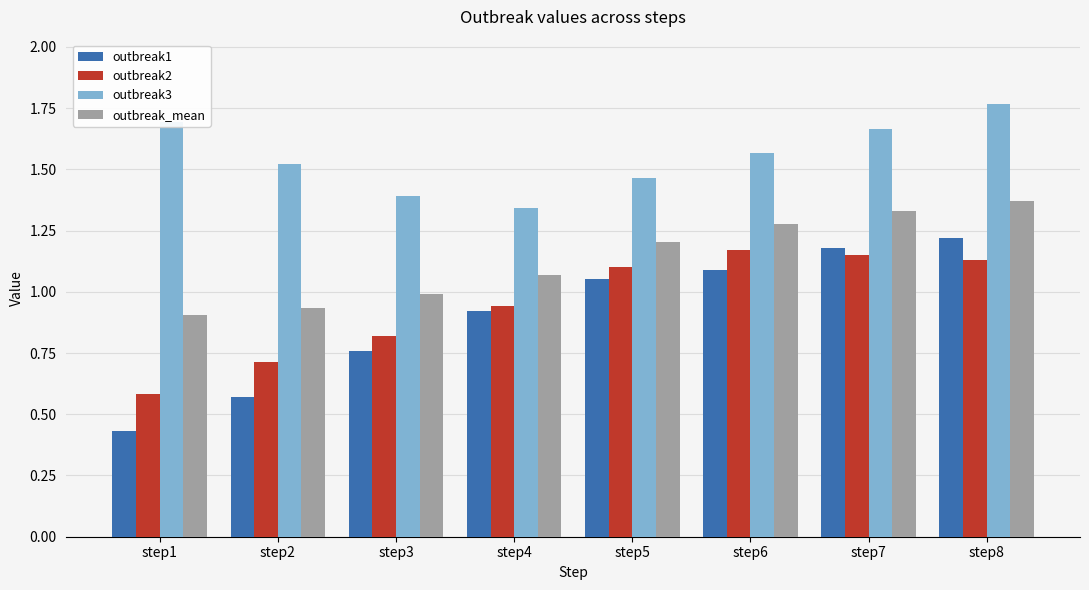

How many data points in outbreak_mean are less than 1?

3